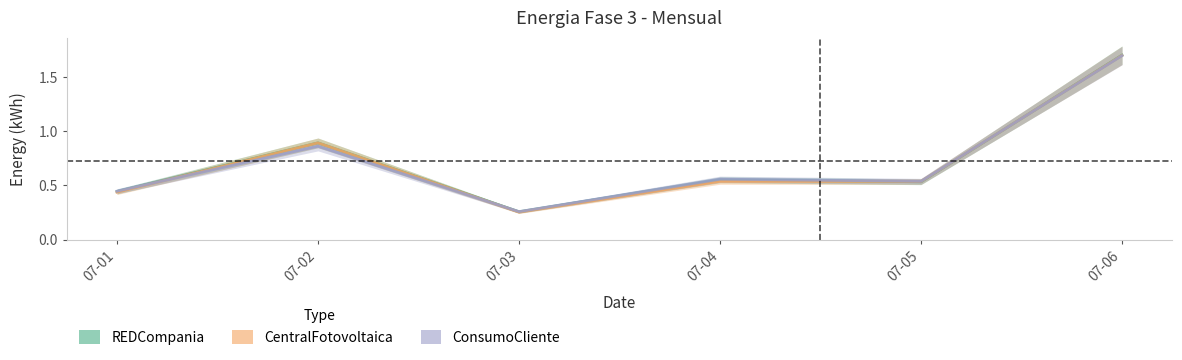

What is the difference between the second highest and minimum values in the Energia-Fase-3-REDCompania-Mensual series?

0.6